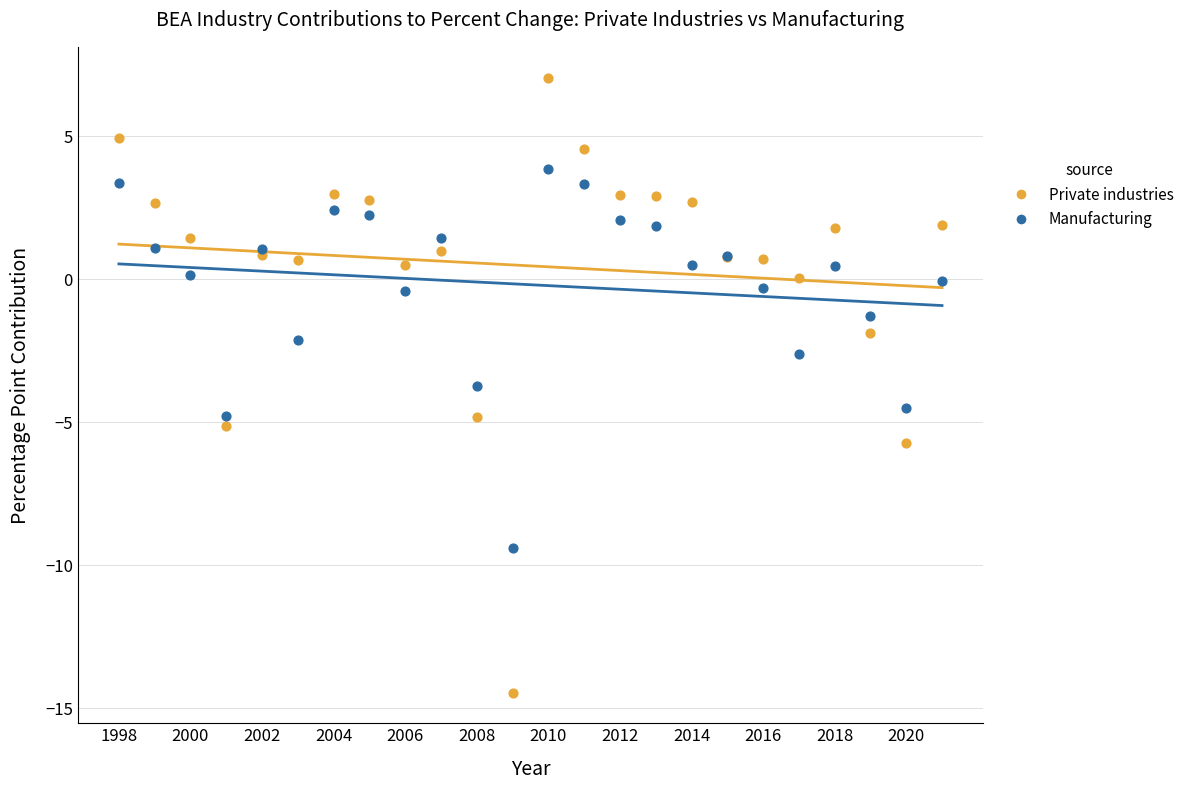

Which series reaches the maximum Y coordinate?

Private industries